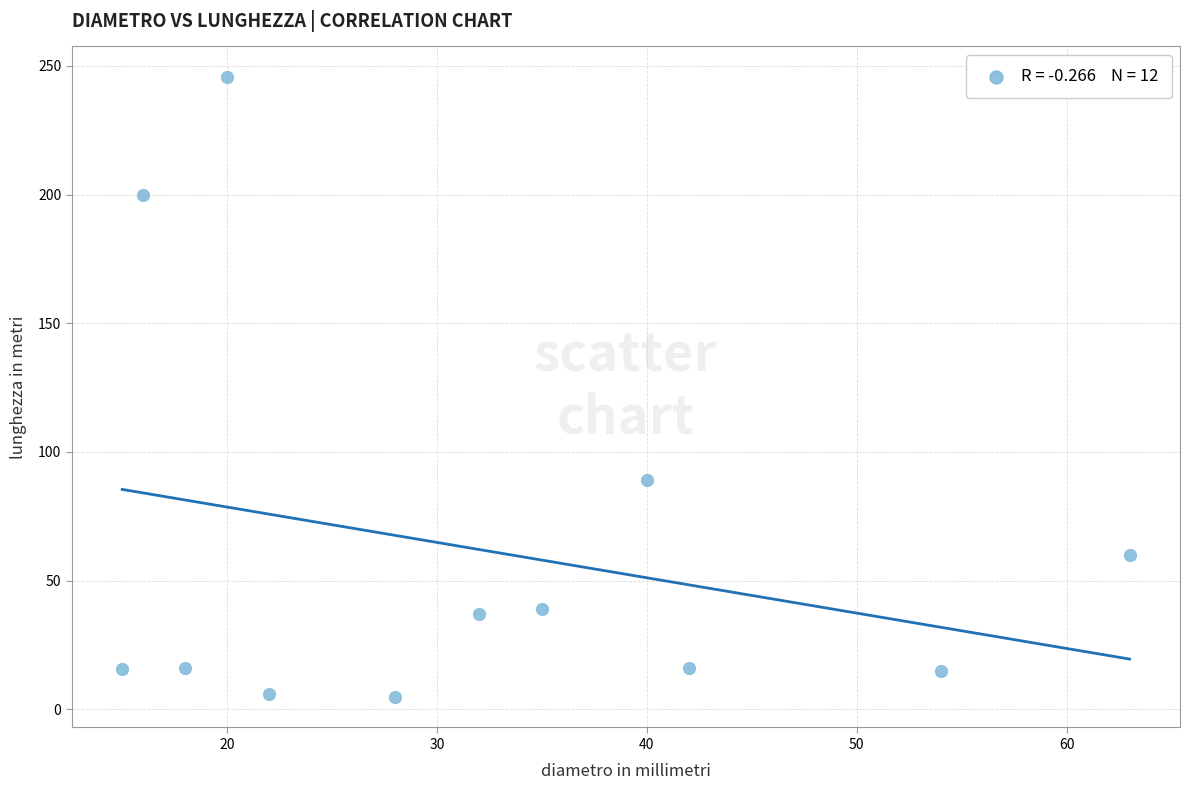

What Y value in the scatter plot is closest to 125?

89.0